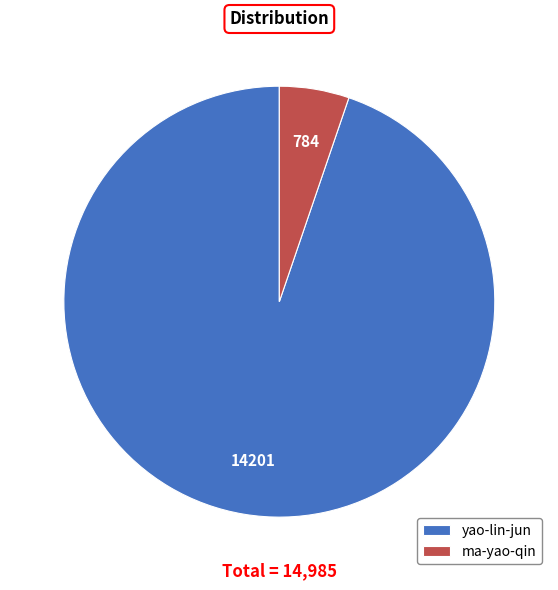

Between yao-lin-jun and ma-yao-qin, which is larger?

yao-lin-jun